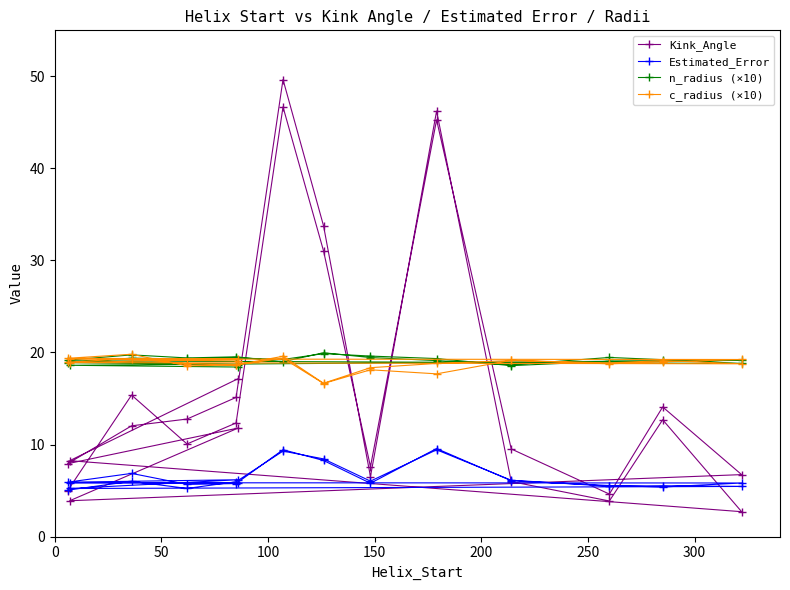

Which series has the widest spread of values?

Kink_Angle